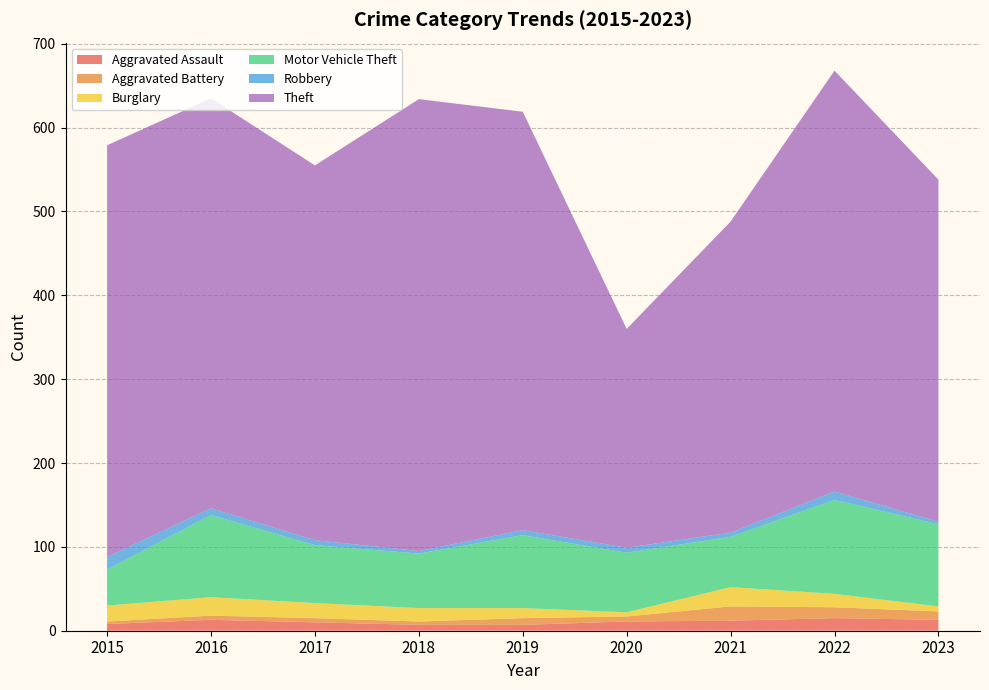

Reading left to right, extract all data points from this chart.

Aggravated Assault: 2015=8	2016=13	2017=10	2018=7	2019=7	2020=11	2021=12	2022=15	2023=13
Aggravated Battery: 2015=3	2016=5	2017=5	2018=4	2019=8	2020=6	2021=17	2022=13	2023=10
Burglary: 2015=19	2016=22	2017=18	2018=16	2019=12	2020=5	2021=23	2022=16	2023=6
Motor Vehicle Theft: 2015=43	2016=98	2017=69	2018=65	2019=87	2020=71	2021=60	2022=112	2023=98
Robbery: 2015=15	2016=8	2017=6	2018=3	2019=6	2020=6	2021=5	2022=10	2023=3
Theft: 2015=491	2016=489	2017=447	2018=539	2019=499	2020=261	2021=371	2022=502	2023=408